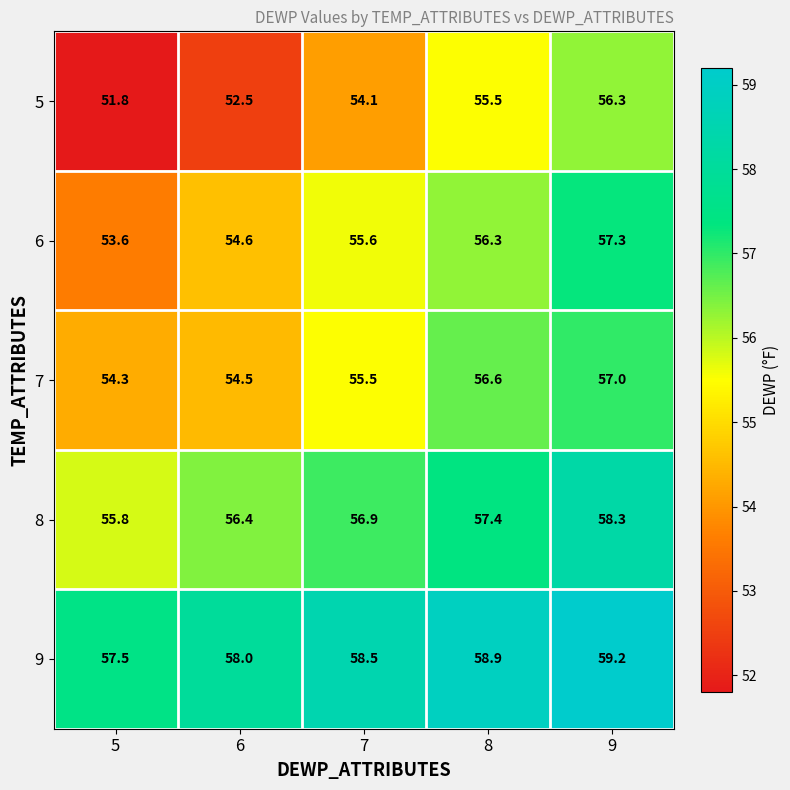

Is the value of 9 at 8 greater than the value of 5 at 6?

Yes